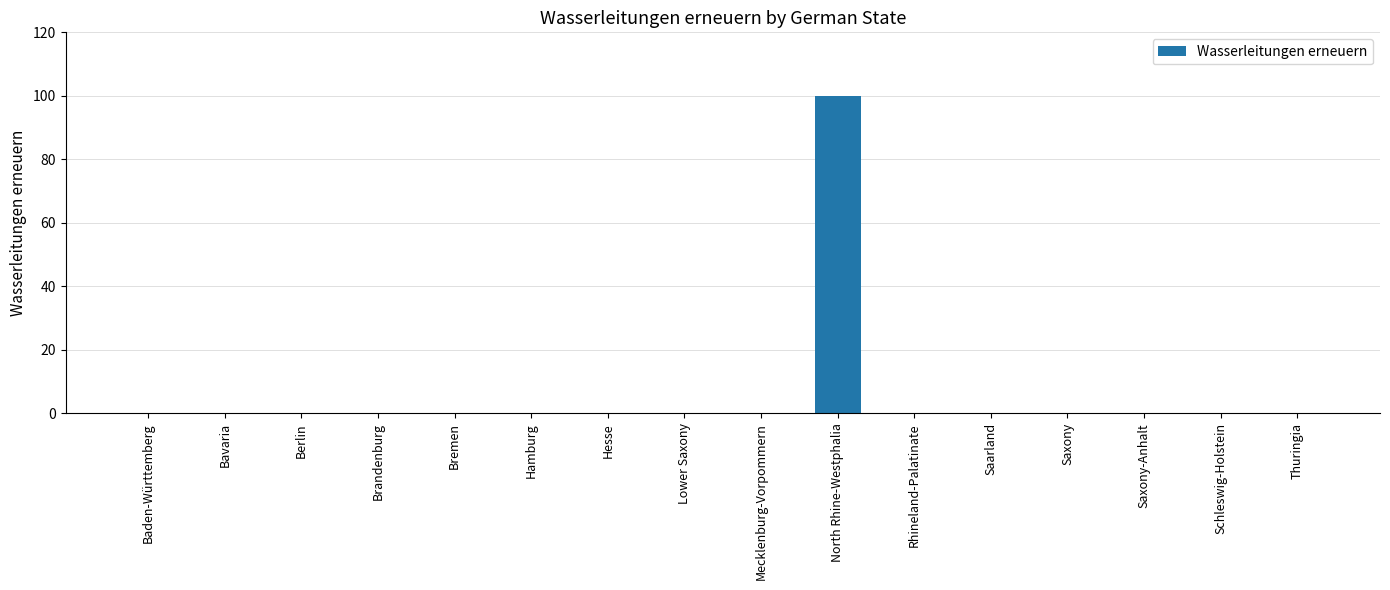

Reading right to left, list all the values displayed in this chart.

Thuringia=0	Schleswig-Holstein=0	Saxony-Anhalt=0	Saxony=0	Saarland=0	Rhineland-Palatinate=0	North Rhine-Westphalia=100	Mecklenburg-Vorpommern=0	Lower Saxony=0	Hesse=0	Hamburg=0	Bremen=0	Brandenburg=0	Berlin=0	Bavaria=0	Baden-Württemberg=0